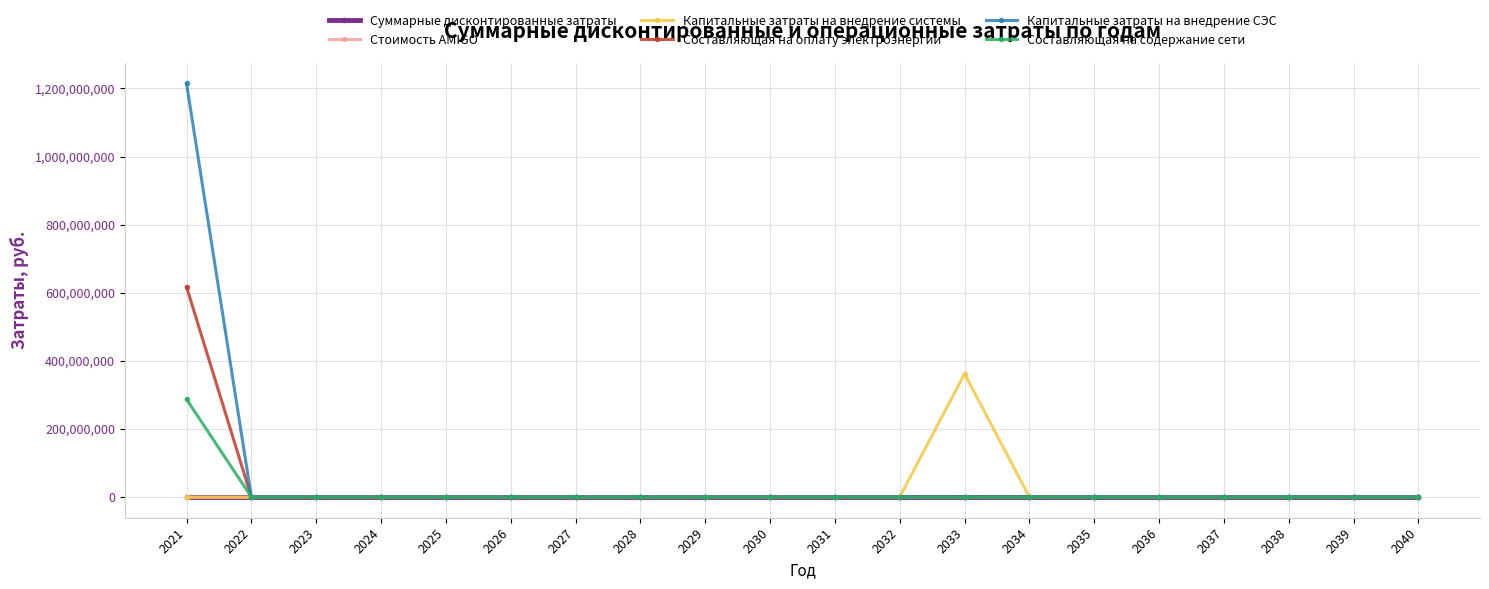

Which series has the widest spread of values?

Капитальные затраты на внедрение СЭС